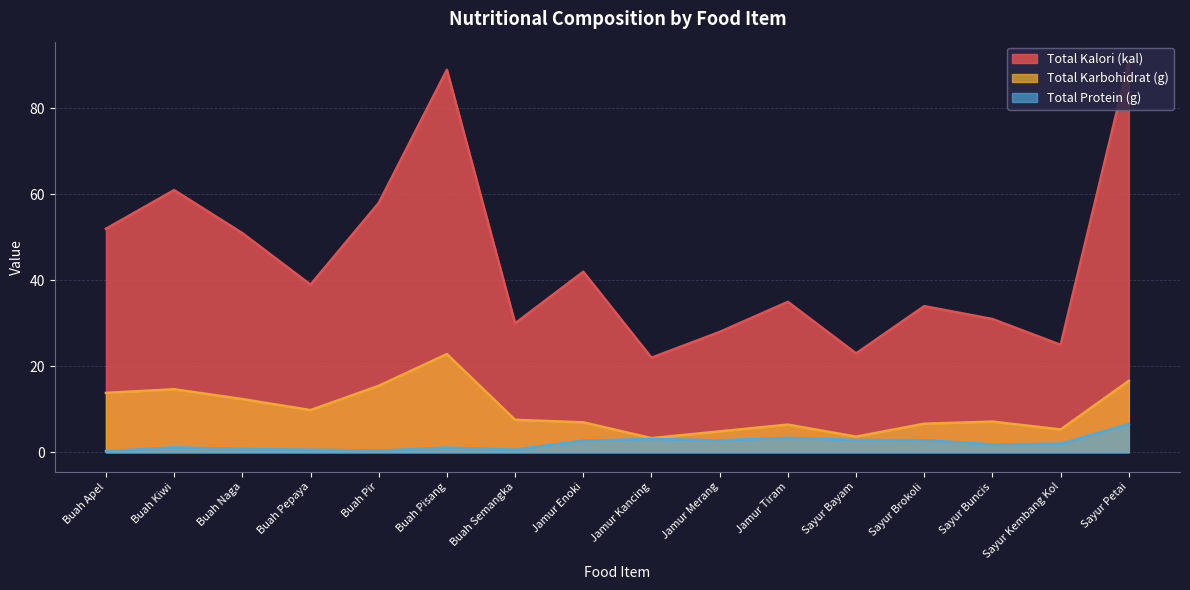

Reading left to right, list all the values displayed in this chart.

Total Kalori (kal): Buah Apel=52.0	Buah Kiwi=61.0	Buah Naga=51.0	Buah Pepaya=39.0	Buah Pir=58.0	Buah Pisang=89.0	Buah Semangka=30.0	Jamur Enoki=42.0	Jamur Kancing=22.0	Jamur Merang=28.0	Jamur Tiram=35.0	Sayur Bayam=23.0	Sayur Brokoli=34.0	Sayur Buncis=31.0	Sayur Kembang Kol=25.0	Sayur Petai=91.0
Total Karbohidrat (g): Buah Apel=13.8	Buah Kiwi=14.7	Buah Naga=12.4	Buah Pepaya=9.8	Buah Pir=15.5	Buah Pisang=22.8	Buah Semangka=7.5	Jamur Enoki=7.0	Jamur Kancing=3.3	Jamur Merang=4.9	Jamur Tiram=6.4	Sayur Bayam=3.6	Sayur Brokoli=6.6	Sayur Buncis=7.1	Sayur Kembang Kol=5.3	Sayur Petai=16.6
Total Protein (g): Buah Apel=0.3	Buah Kiwi=1.1	Buah Naga=0.8	Buah Pepaya=0.6	Buah Pir=0.4	Buah Pisang=1.1	Buah Semangka=0.6	Jamur Enoki=2.7	Jamur Kancing=3.1	Jamur Merang=2.8	Jamur Tiram=3.3	Sayur Bayam=2.9	Sayur Brokoli=2.8	Sayur Buncis=1.8	Sayur Kembang Kol=2.0	Sayur Petai=6.6